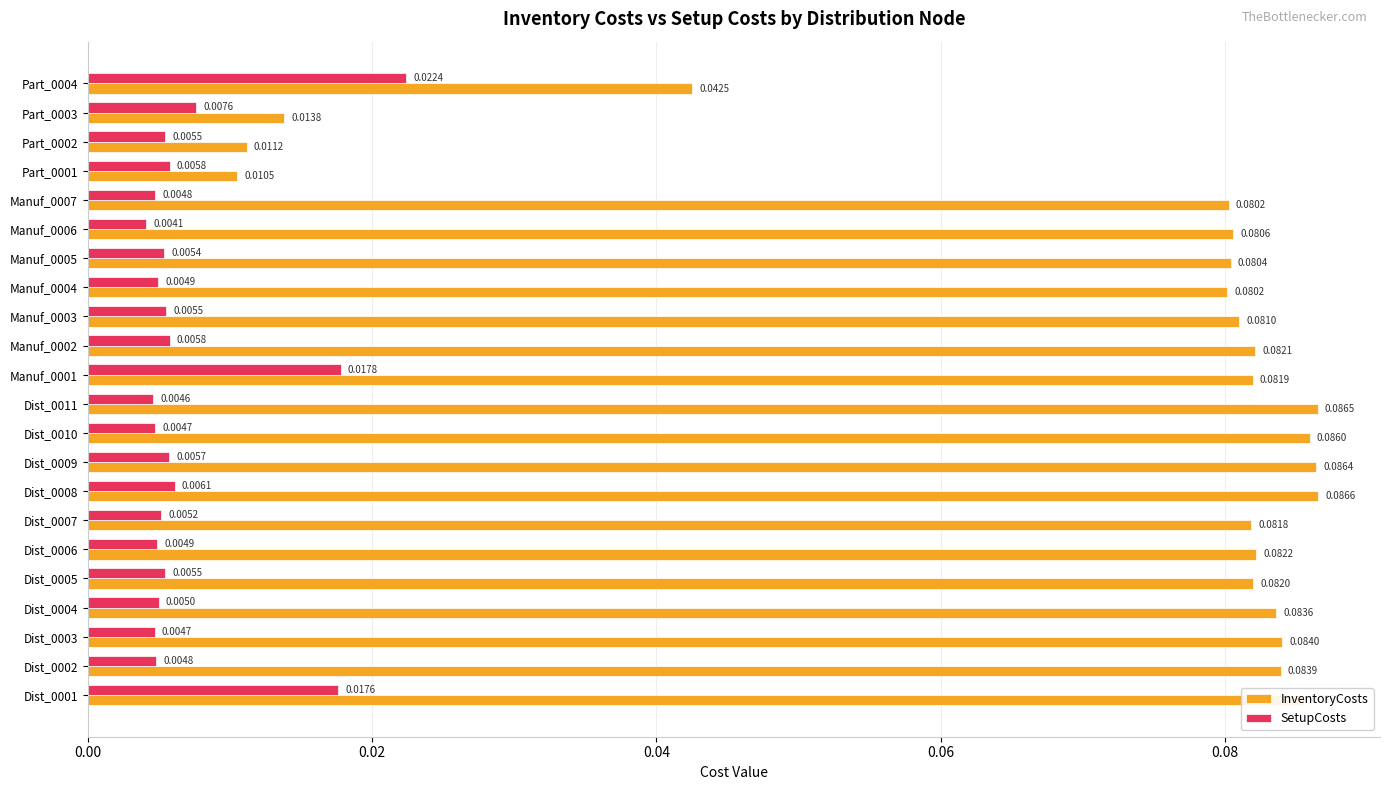

List the series in order of their overall mean, highest first.

InventoryCosts, SetupCosts